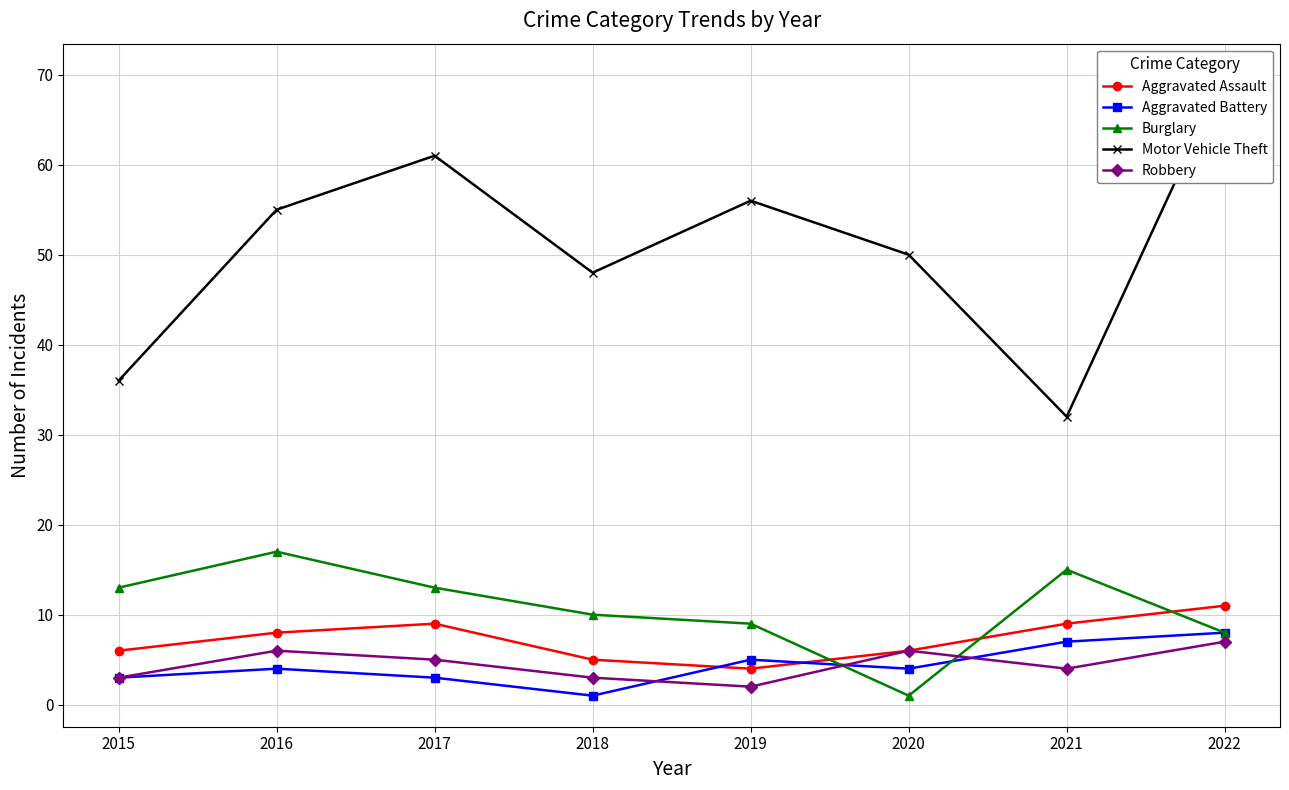

The value of Motor Vehicle Theft at 2022 is 99. True or false?

False